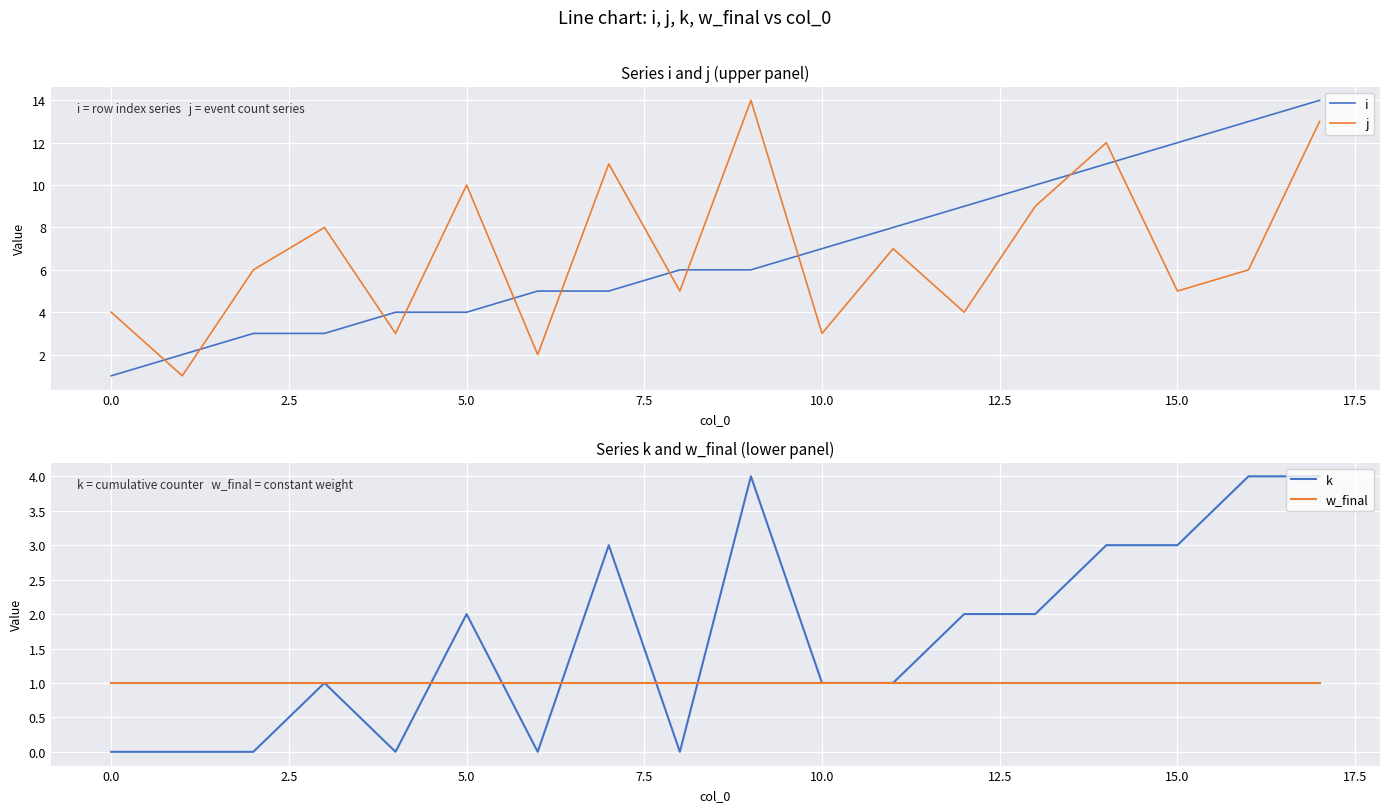

True or false: j and i intersect in this chart.

True